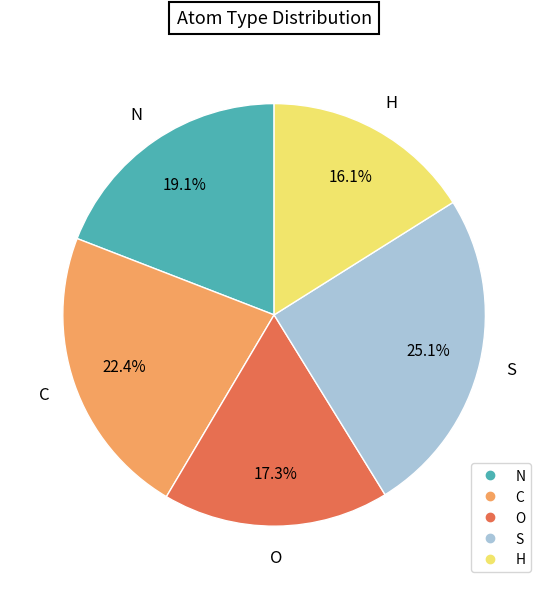

The S slice represents 25% of the pie. True or false?

True